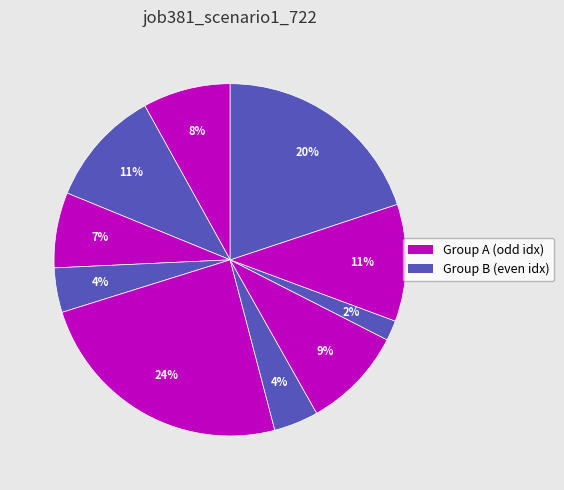

How many segments does this pie chart have?

10